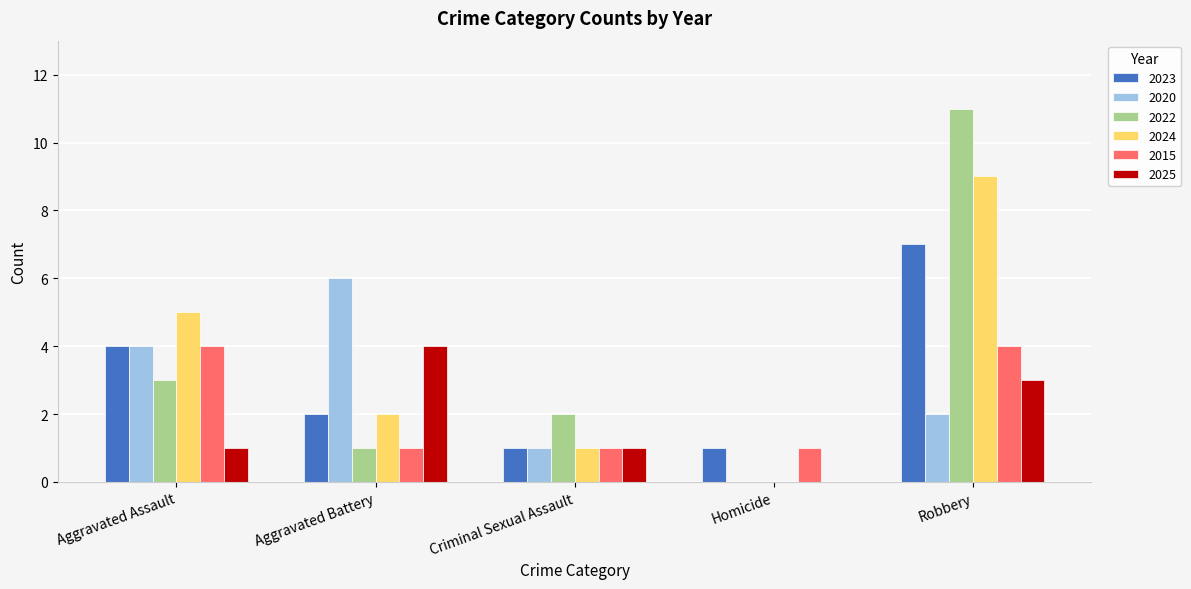

Which category has the highest value across all series?

Robbery